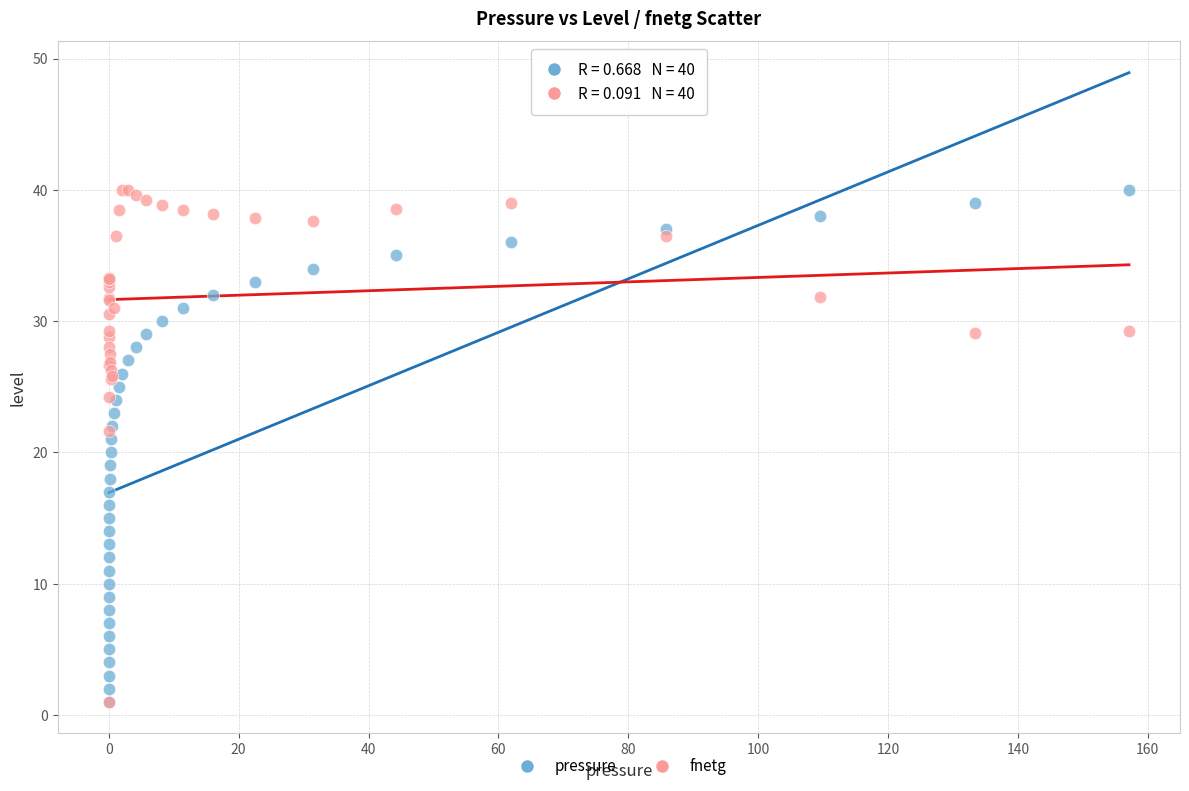

What are all the series names shown in the legend?

pressure, fnetg